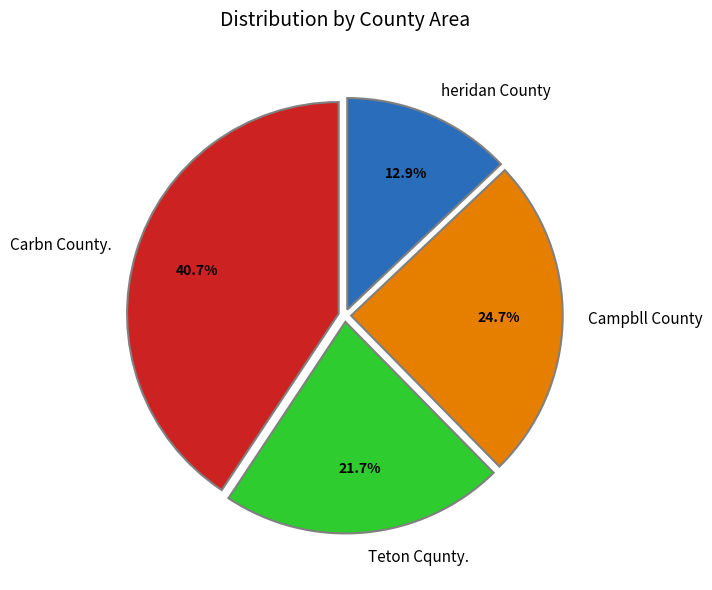

Rank the categories by value from highest to lowest.

Carbn County., Campbll County, Teton Cqunty., heridan County